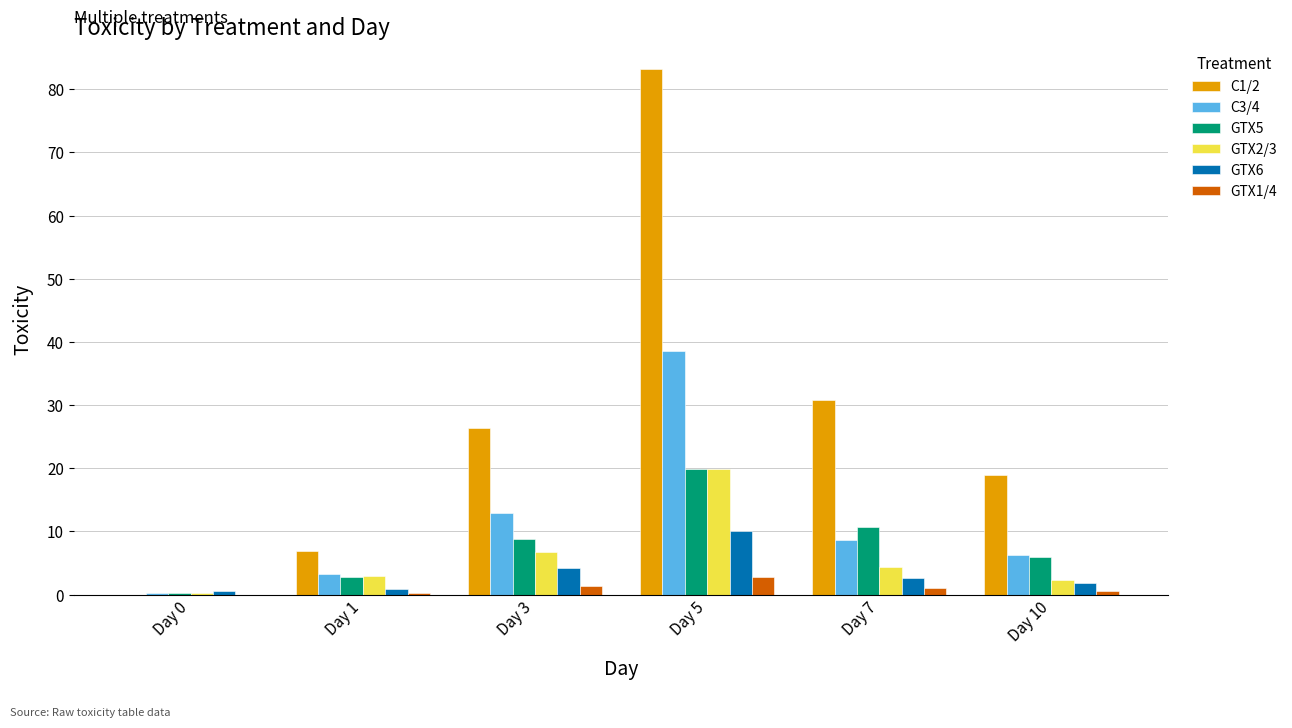

What is the difference between the GTX6 values at Day 3 and Day 0?

3.7